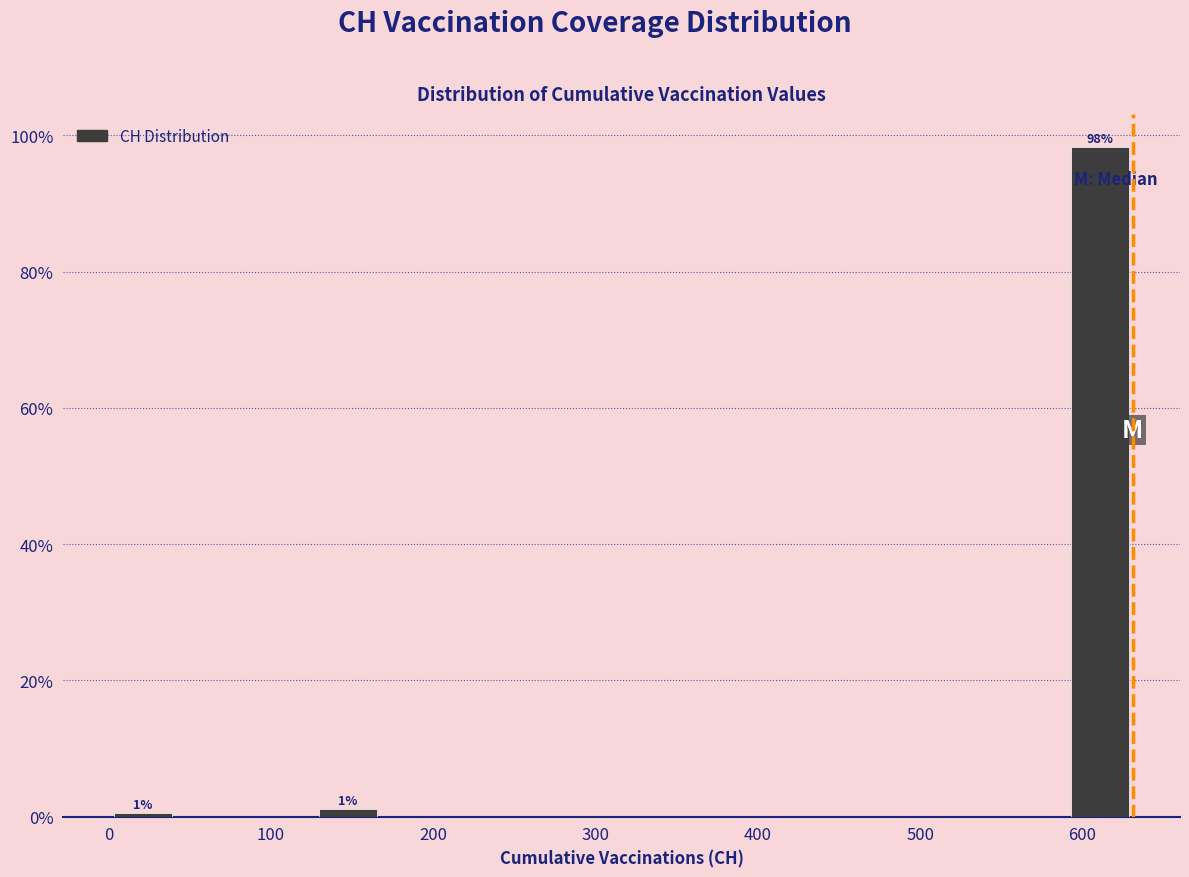

Which range on the x-axis has the tallest bar?

590 to 630